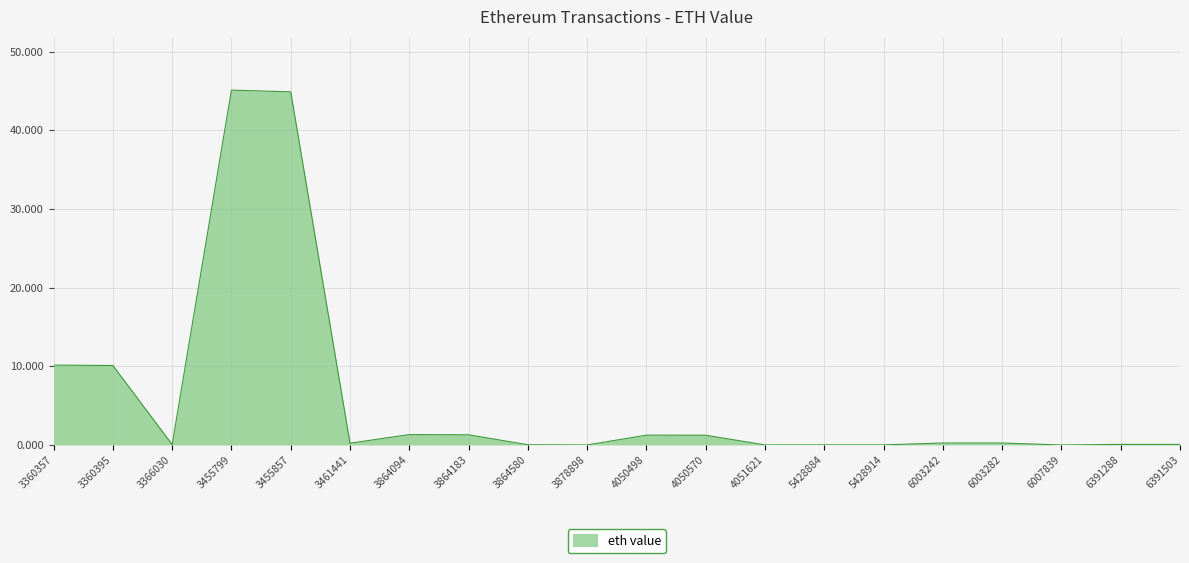

How many series are shown in this chart?

1